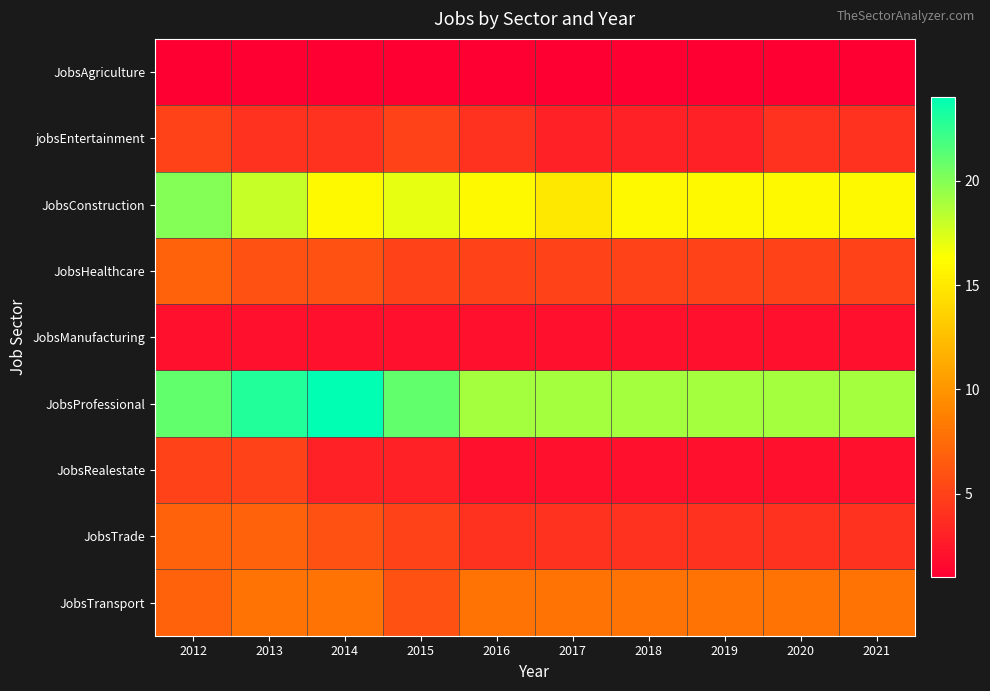

Which series has the largest total across all categories?

JobsProfessional